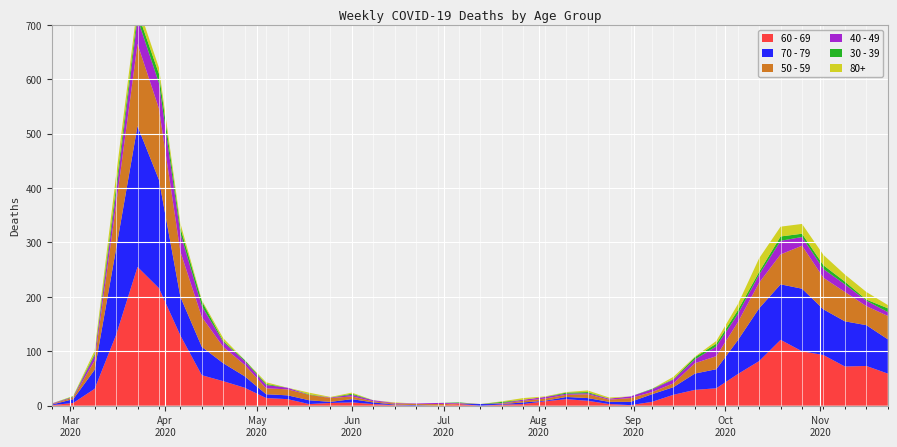

Reading left to right, list all the values displayed in this chart.

60 - 69: 2020-02-24=1	2020-03-02=5	2020-03-09=31	2020-03-16=130	2020-03-23=255	2020-03-30=216	2020-04-06=129	2020-04-13=56	2020-04-20=45	2020-04-27=33	2020-05-04=14	2020-05-11=12	2020-05-18=3	2020-05-25=5	2020-06-01=6	2020-06-08=3	2020-06-15=1	2020-06-22=0	2020-06-29=0	2020-07-06=3	2020-07-13=0	2020-07-20=2	2020-07-27=3	2020-08-03=8	2020-08-10=12	2020-08-17=9	2020-08-24=3	2020-08-31=1	2020-09-07=7	2020-09-14=20	2020-09-21=29	2020-09-28=32	2020-10-05=58	2020-10-12=82	2020-10-19=121	2020-10-26=100	2020-11-02=93	2020-11-09=72	2020-11-16=73	2020-11-23=59
70 - 79: 2020-02-24=1	2020-03-02=7	2020-03-09=35	2020-03-16=158	2020-03-23=259	2020-03-30=199	2020-04-06=71	2020-04-13=52	2020-04-20=33	2020-04-27=21	2020-05-04=7	2020-05-11=7	2020-05-18=7	2020-05-25=2	2020-06-01=6	2020-06-08=3	2020-06-15=1	2020-06-22=1	2020-06-29=0	2020-07-06=0	2020-07-13=3	2020-07-20=1	2020-07-27=3	2020-08-03=1	2020-08-10=4	2020-08-17=5	2020-08-24=4	2020-08-31=6	2020-09-07=14	2020-09-14=14	2020-09-21=30	2020-09-28=35	2020-10-05=62	2020-10-12=97	2020-10-19=102	2020-10-26=115	2020-11-02=84	2020-11-09=83	2020-11-16=75	2020-11-23=63
50 - 59: 2020-02-24=1	2020-03-02=3	2020-03-09=17	2020-03-16=81	2020-03-23=151	2020-03-30=131	2020-04-06=83	2020-04-13=55	2020-04-20=30	2020-04-27=21	2020-05-04=11	2020-05-11=11	2020-05-18=10	2020-05-25=7	2020-06-01=5	2020-06-08=2	2020-06-15=2	2020-06-22=2	2020-06-29=3	2020-07-06=1	2020-07-13=0	2020-07-20=1	2020-07-27=3	2020-08-03=4	2020-08-10=4	2020-08-17=7	2020-08-24=4	2020-08-31=7	2020-09-07=4	2020-09-14=7	2020-09-21=19	2020-09-28=24	2020-10-05=33	2020-10-12=47	2020-10-19=55	2020-10-26=79	2020-11-02=58	2020-11-09=54	2020-11-16=35	2020-11-23=43
40 - 49: 2020-02-24=1	2020-03-02=1	2020-03-09=9	2020-03-16=21	2020-03-23=46	2020-03-30=47	2020-04-06=34	2020-04-13=20	2020-04-20=9	2020-04-27=7	2020-05-04=6	2020-05-11=3	2020-05-18=0	2020-05-25=1	2020-06-01=3	2020-06-08=2	2020-06-15=1	2020-06-22=1	2020-06-29=2	2020-07-06=1	2020-07-13=0	2020-07-20=1	2020-07-27=2	2020-08-03=3	2020-08-10=2	2020-08-17=2	2020-08-24=2	2020-08-31=3	2020-09-07=5	2020-09-14=7	2020-09-21=7	2020-09-28=18	2020-10-05=15	2020-10-12=15	2020-10-19=25	2020-10-26=16	2020-11-02=16	2020-11-09=14	2020-11-16=10	2020-11-23=7
30 - 39: 2020-02-24=0	2020-03-02=1	2020-03-09=3	2020-03-16=12	2020-03-23=12	2020-03-30=17	2020-04-06=10	2020-04-13=9	2020-04-20=2	2020-04-27=2	2020-05-04=2	2020-05-11=0	2020-05-18=1	2020-05-25=0	2020-06-01=2	2020-06-08=0	2020-06-15=0	2020-06-22=0	2020-06-29=0	2020-07-06=1	2020-07-13=0	2020-07-20=2	2020-07-27=0	2020-08-03=0	2020-08-10=2	2020-08-17=2	2020-08-24=0	2020-08-31=0	2020-09-07=1	2020-09-14=1	2020-09-21=4	2020-09-28=5	2020-10-05=7	2020-10-12=5	2020-10-19=8	2020-10-26=6	2020-11-02=7	2020-11-09=5	2020-11-16=2	2020-11-23=7
80+: 2020-02-24=0	2020-03-02=1	2020-03-09=6	2020-03-16=21	2020-03-23=15	2020-03-30=11	2020-04-06=8	2020-04-13=2	2020-04-20=5	2020-04-27=0	2020-05-04=3	2020-05-11=0	2020-05-18=3	2020-05-25=1	2020-06-01=2	2020-06-08=0	2020-06-15=1	2020-06-22=0	2020-06-29=0	2020-07-06=0	2020-07-13=0	2020-07-20=1	2020-07-27=3	2020-08-03=1	2020-08-10=1	2020-08-17=3	2020-08-24=2	2020-08-31=0	2020-09-07=0	2020-09-14=4	2020-09-21=1	2020-09-28=5	2020-10-05=11	2020-10-12=25	2020-10-19=18	2020-10-26=18	2020-11-02=19	2020-11-09=13	2020-11-16=14	2020-11-23=6